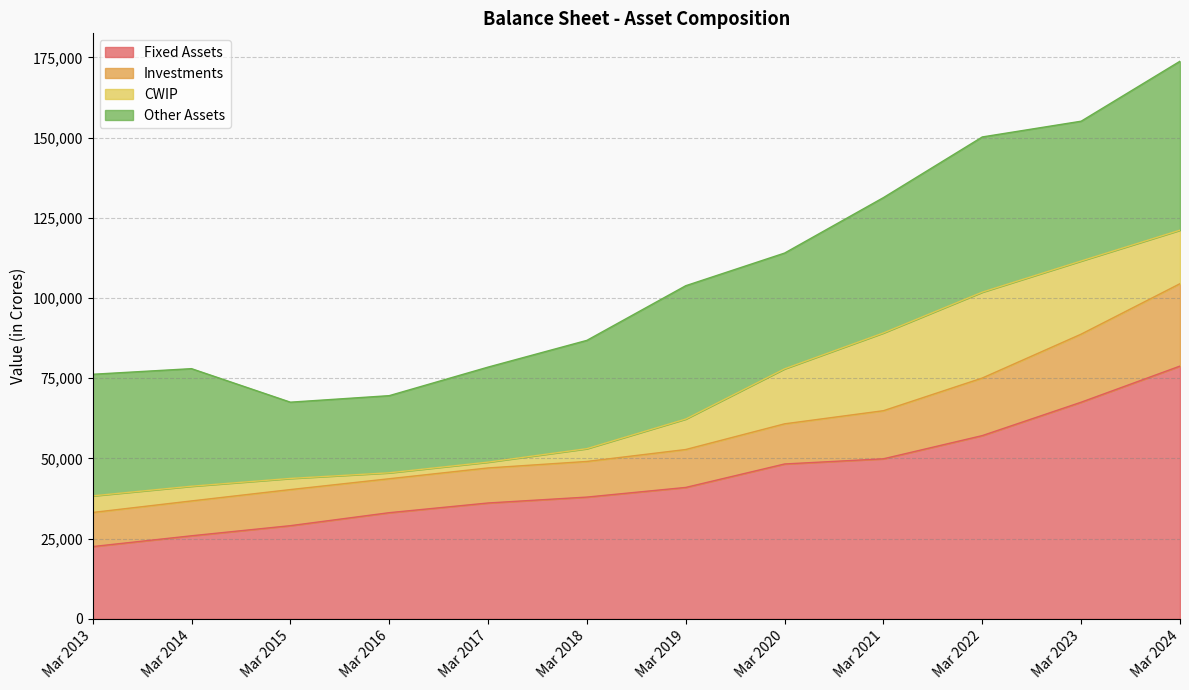

Between Mar 2017 and Mar 2013, which is larger?

Mar 2017